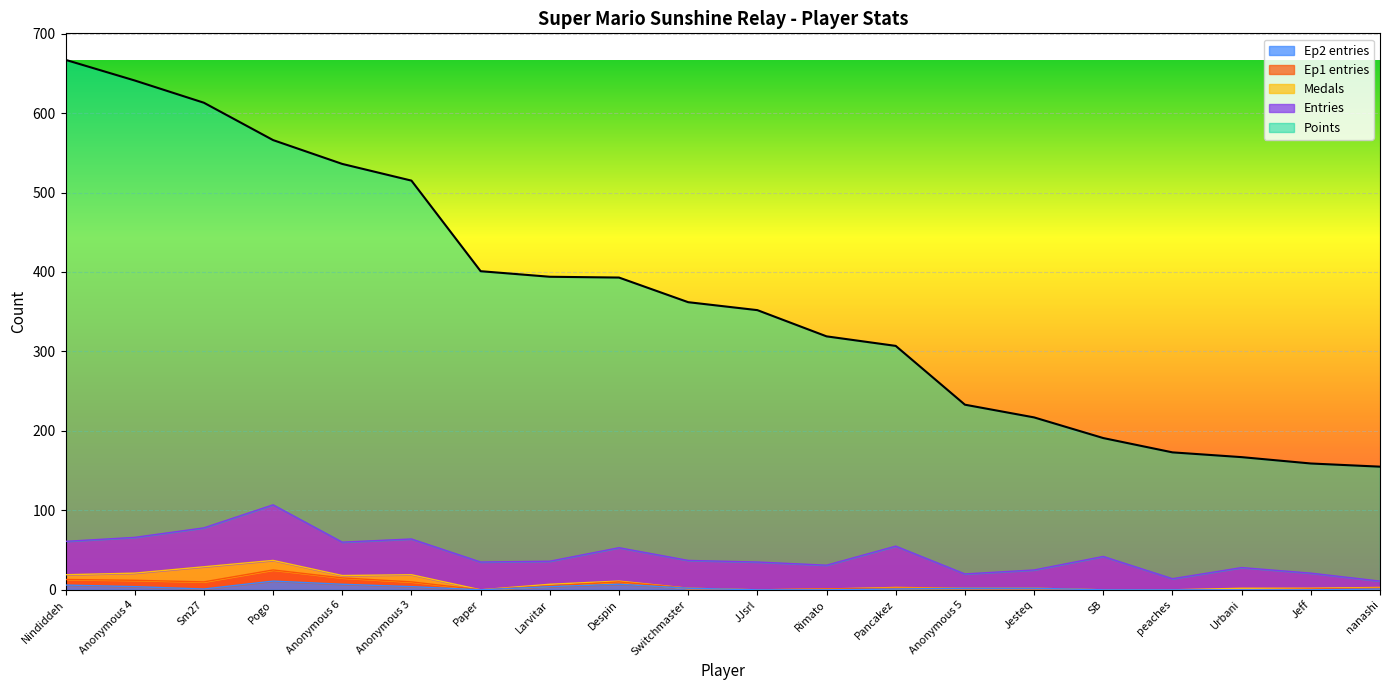

Which series has the largest total across all categories?

Points